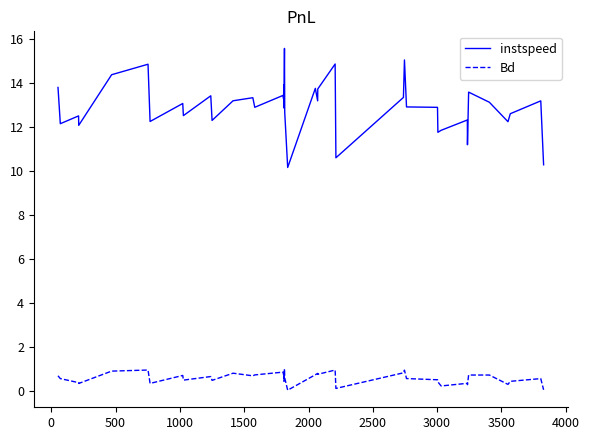

What is the difference between the maximum and minimum values in the Bd series?

1.0